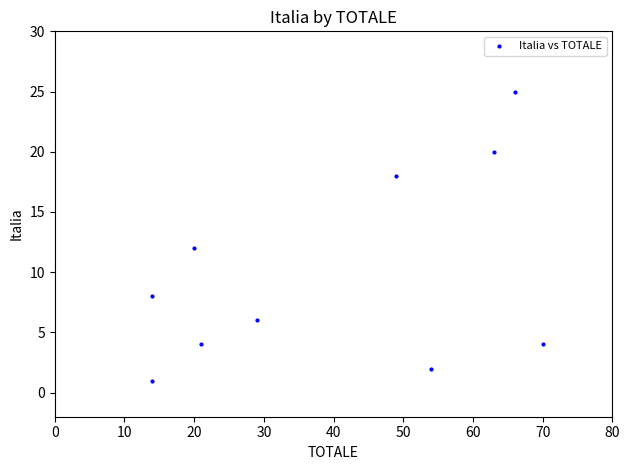

What Y value in the scatter plot is closest to 13?

12